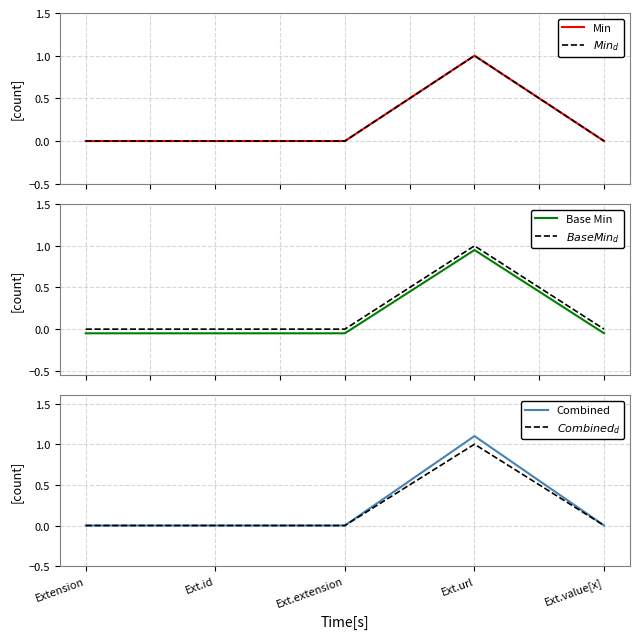

True or false: Combined and Base Min cross at least once.

False